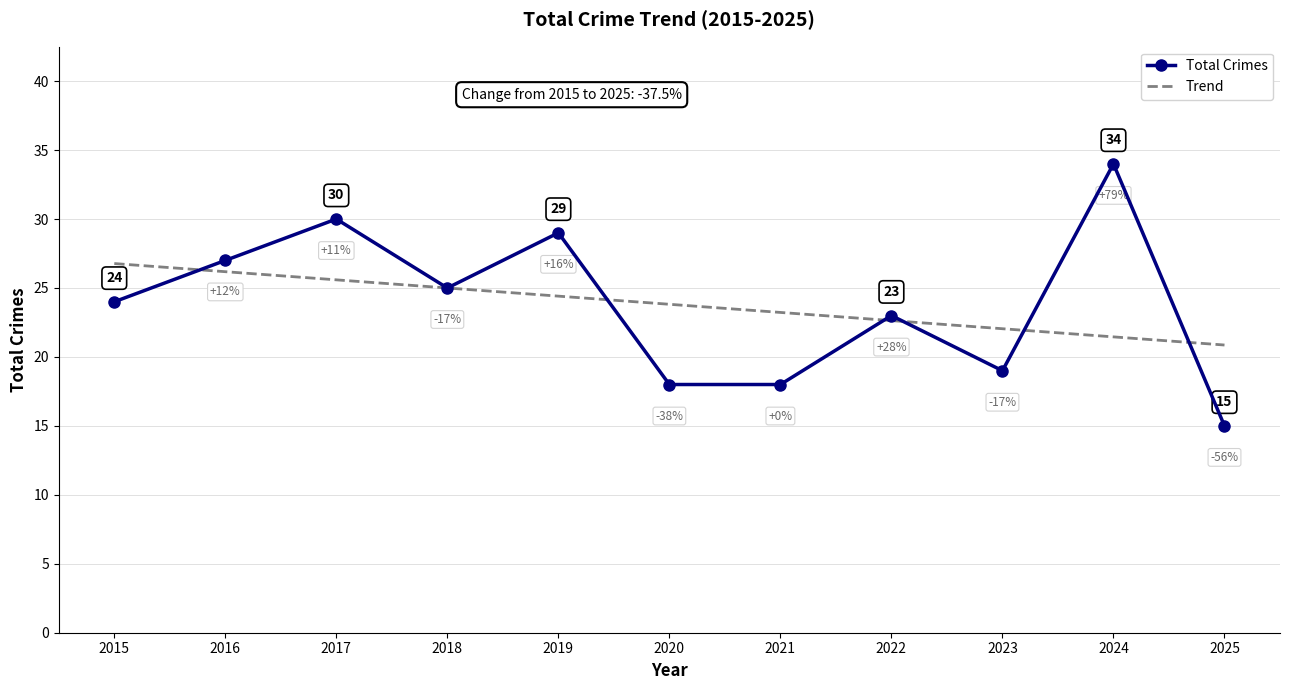

Is the value of Total Crimes at 2025 greater than the value of Trend at 2018?

No